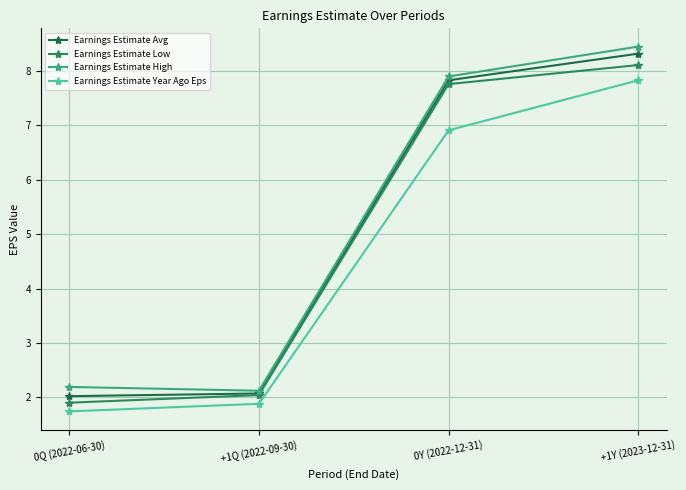

What position from the right is 0Y (2022-12-31)?

2